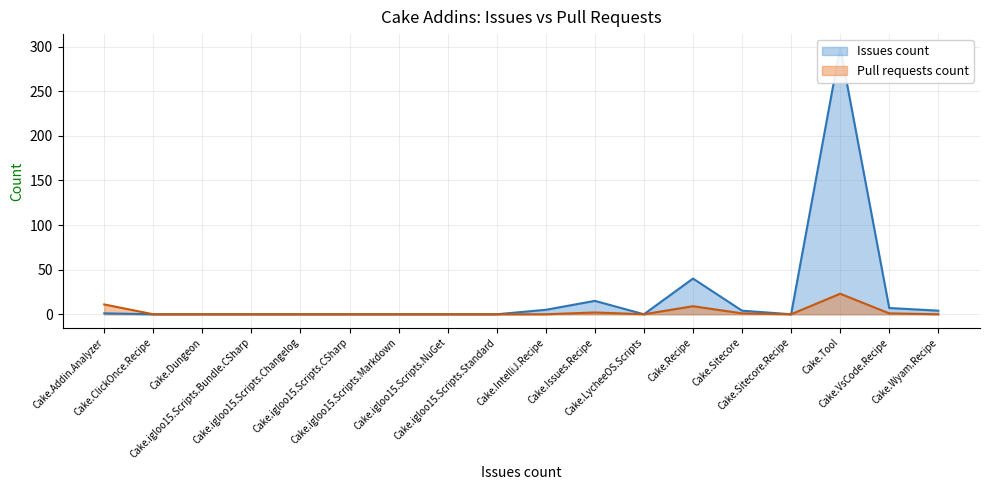

Where is the first local maximum for Issues count?

Cake.Issues.Recipe